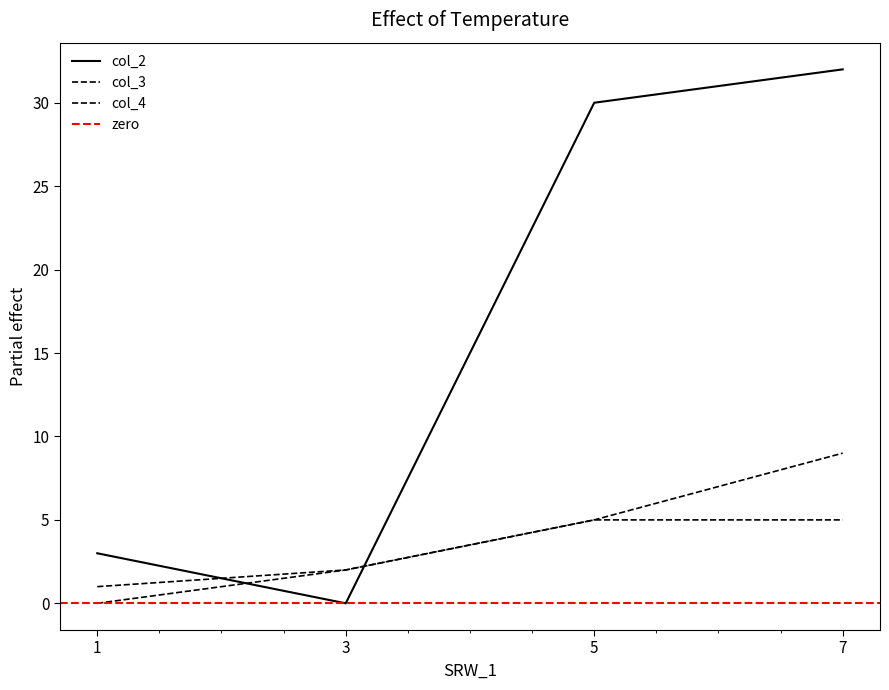

Is the value of col_3 at 3 greater than the value of col_2 at 5?

No